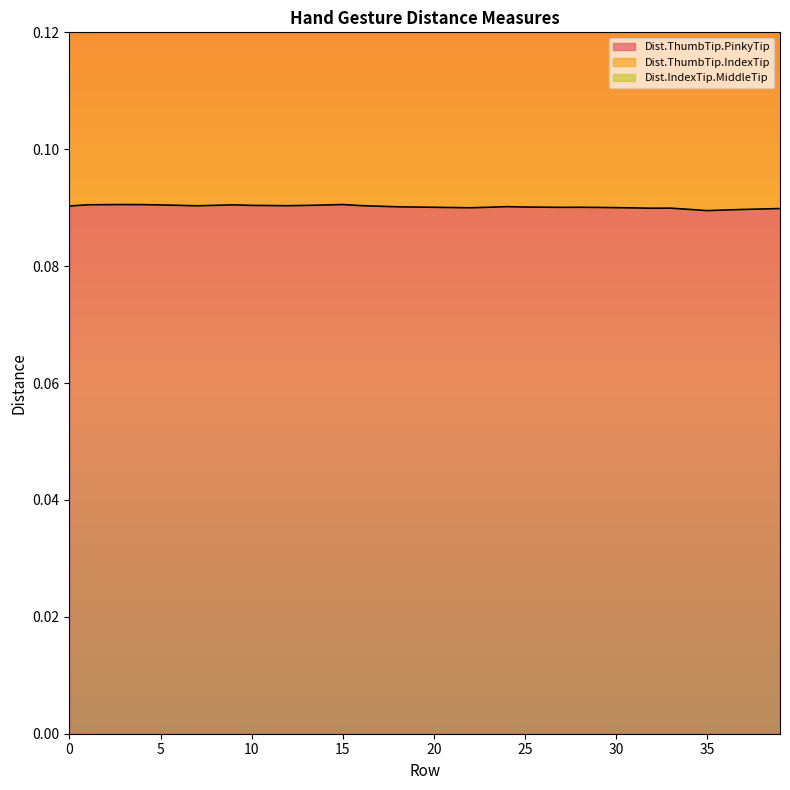

What is the spread (max minus min) of values at 15?

0.1